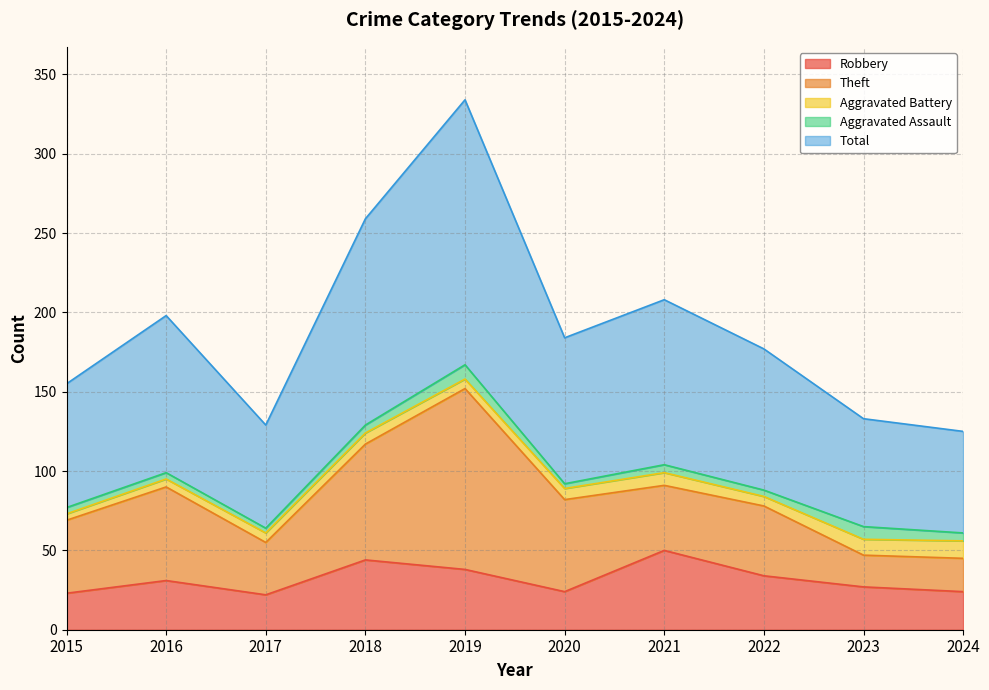

How many interior local valleys does the Aggravated Assault series have?

3